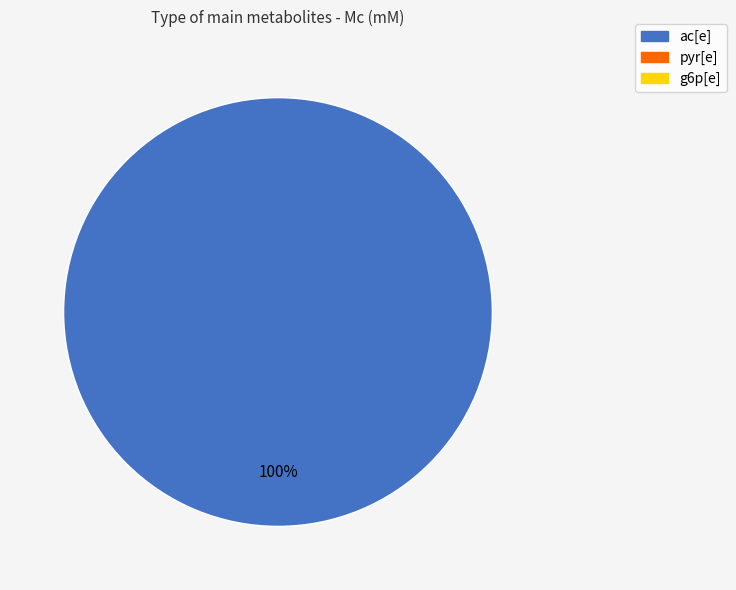

Is there a majority slice in this chart?

Yes